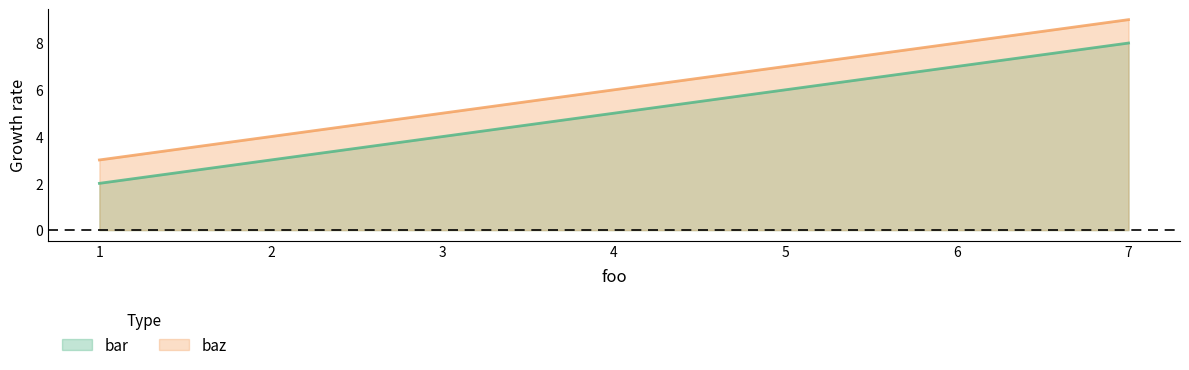

What is the value of the bar point at the 1st from the left?

2